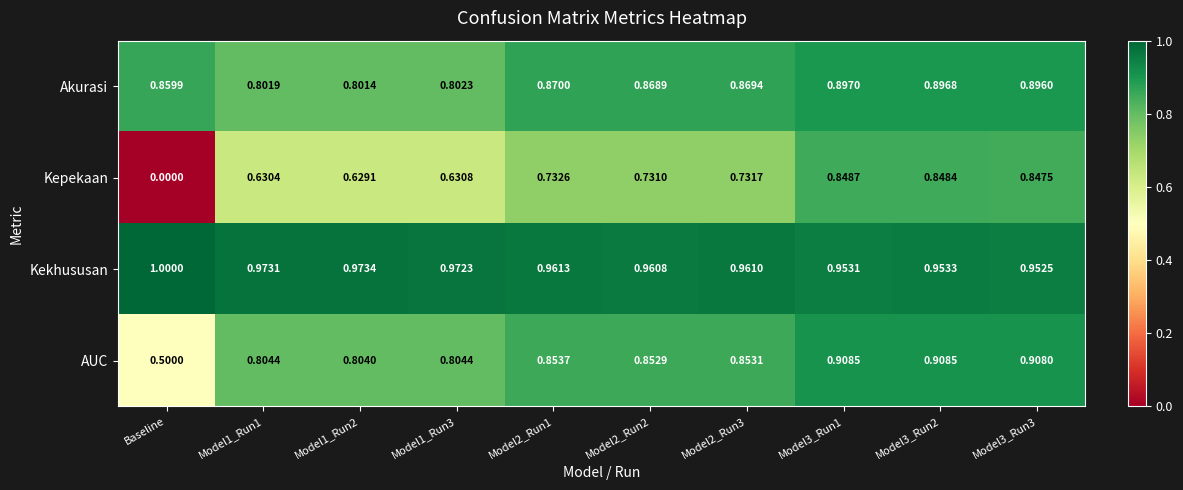

Which series has the largest total across all categories?

Kekhususan